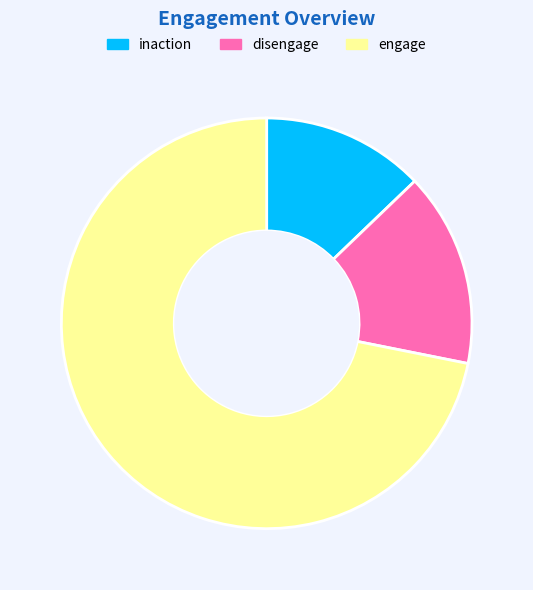

Count the number of slices in the pie.

3